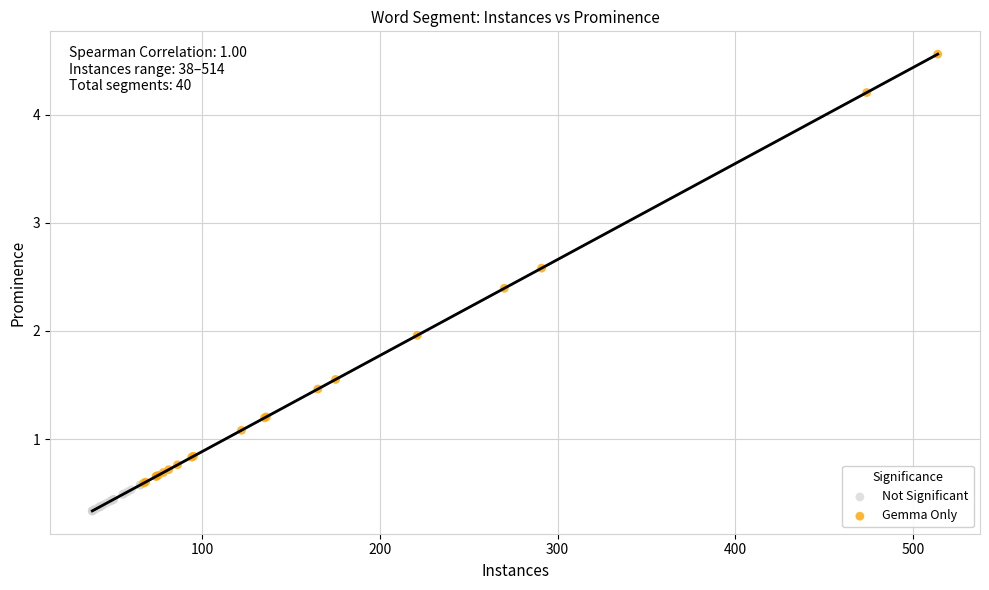

What are all the series names shown in the legend?

Not Significant, Gemma Only